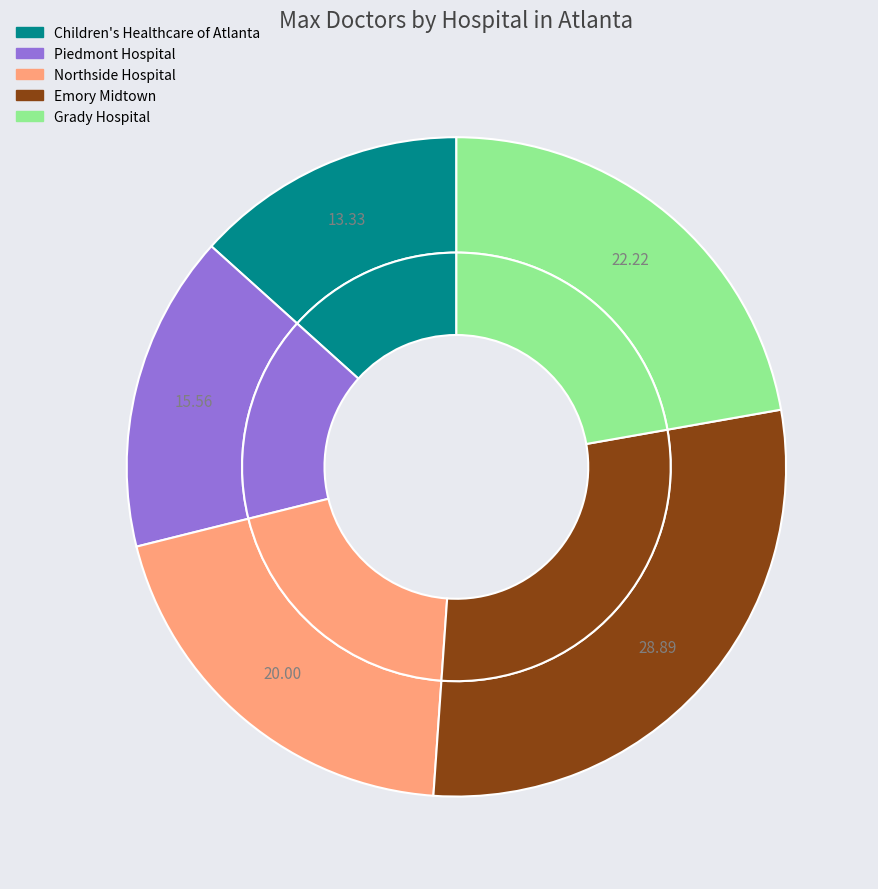

True or false: Children's Healthcare of Atlanta accounts for 23% of the total.

False